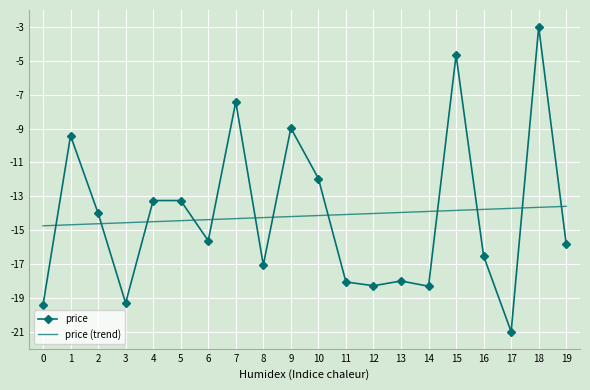

What is the sum of all price (trend) values?

-283.4